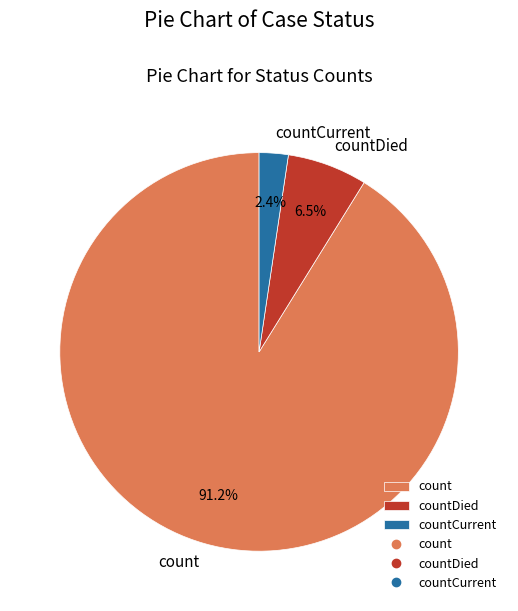

Which slice is the smallest?

countCurrent